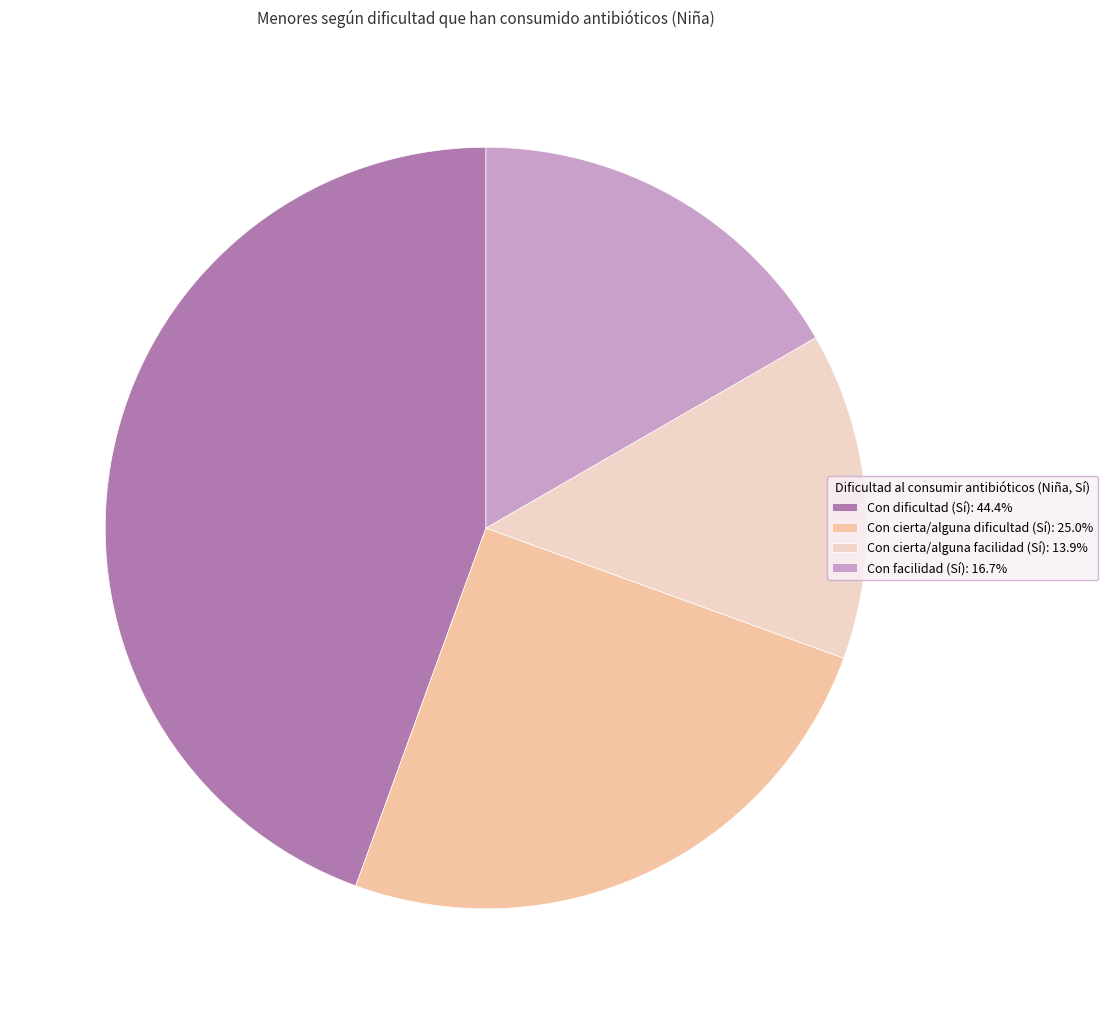

Approximately how many times larger is the value at Con facilidad (Sí): 16.7% compared to Con cierta/alguna dificultad (Sí): 25.0%?

0.7